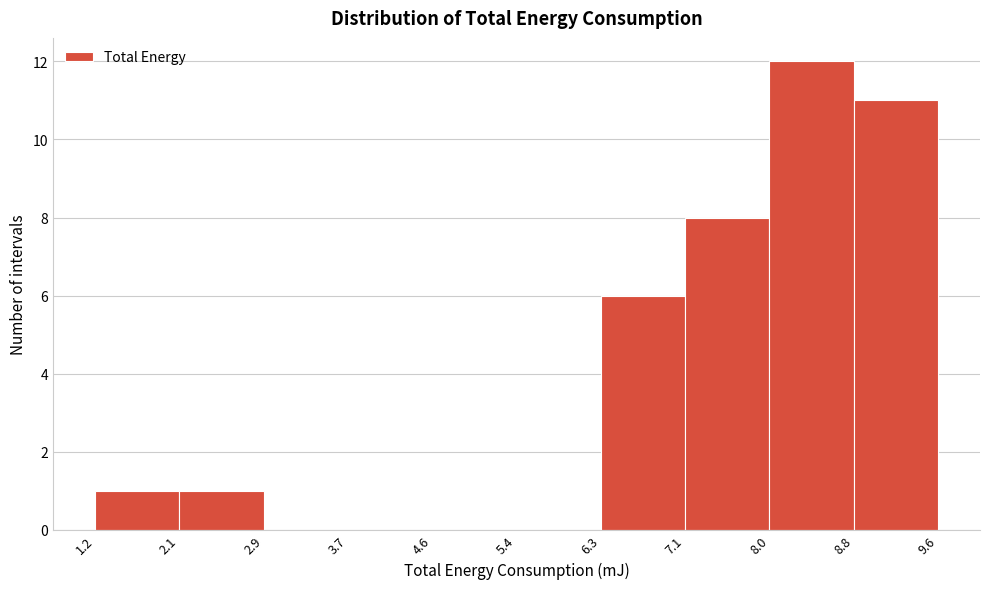

Reading left to right, list every bar in this chart as the range it spans on the x-axis followed by its height. The values are not printed on the chart, so give them approximately, as read against the axis.

1.2 to 2.1: 1
2.1 to 2.9: 1
2.9 to 3.7: 0
3.7 to 4.6: 0
4.6 to 5.4: 0
5.4 to 6.3: 0
6.3 to 7.1: 6
7.1 to 8.0: 8
8.0 to 8.8: 12
8.8 to 9.6: 11